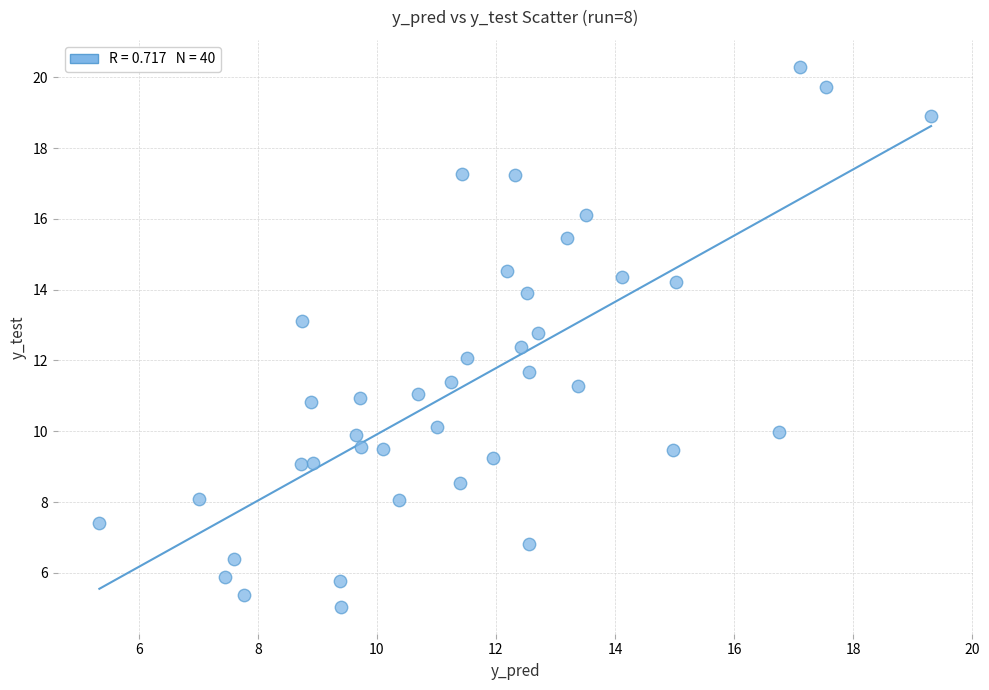

What is the range of X values (max minus min)?

14.0